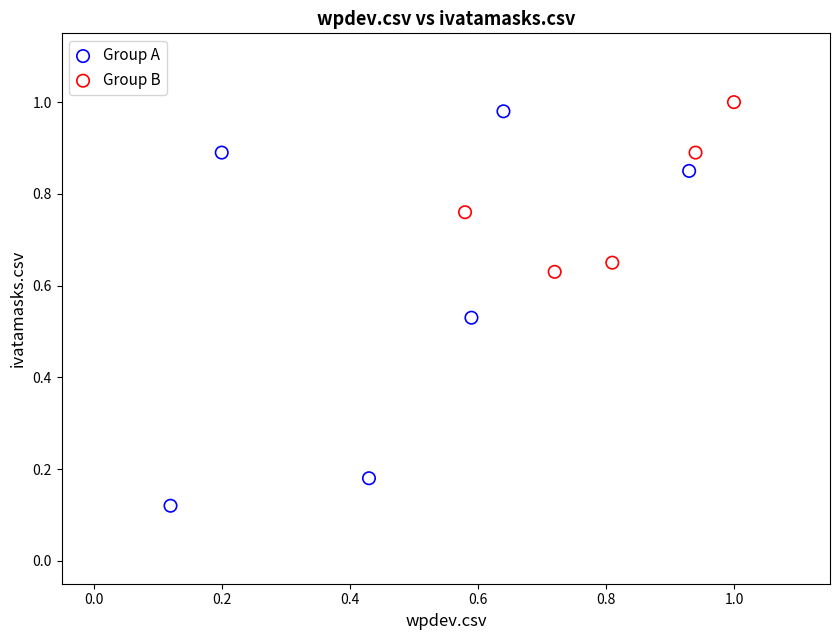

Which series has the largest Y range (max minus min)?

Group A